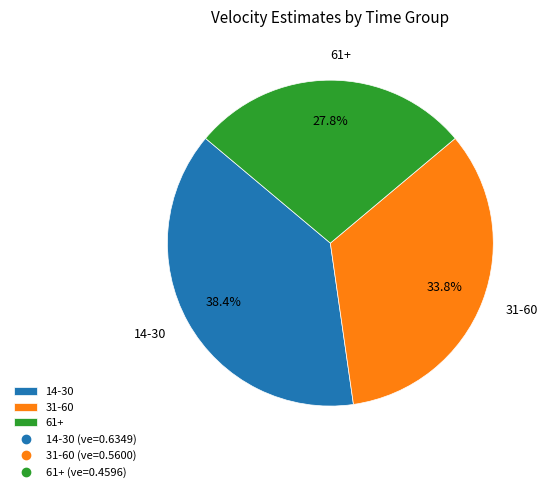

How many segments does this pie chart have?

3